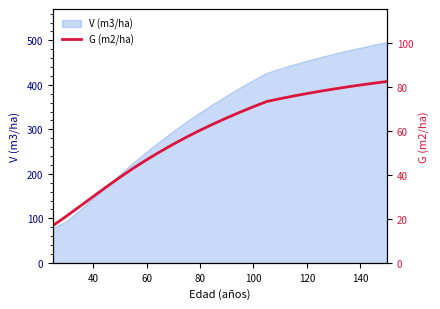

Does the chart have visible grid lines?

No